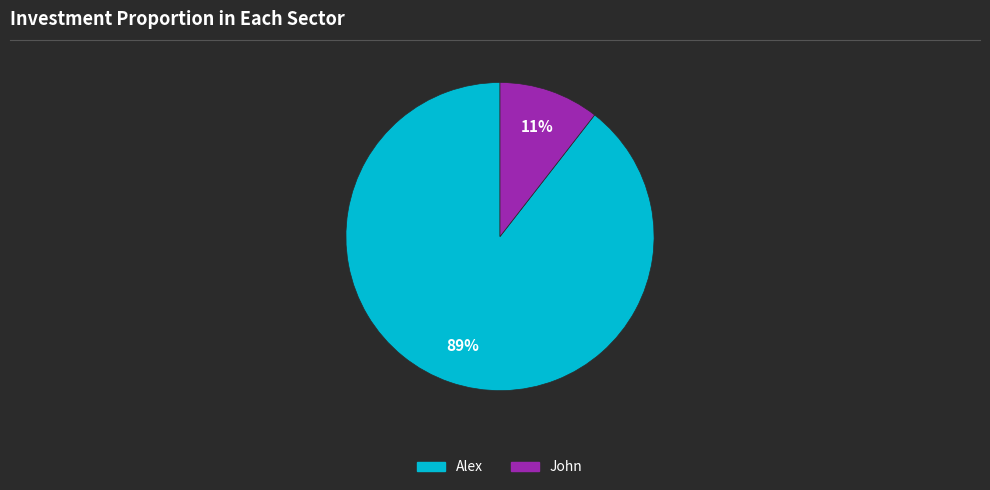

Is the sum of Alex and John greater than half?

Yes